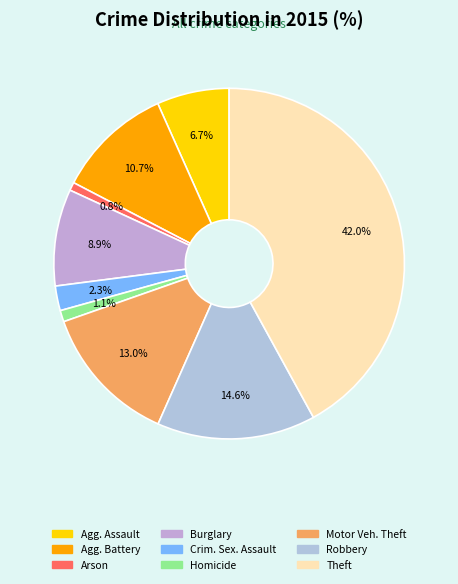

Is there a majority slice in this chart?

No